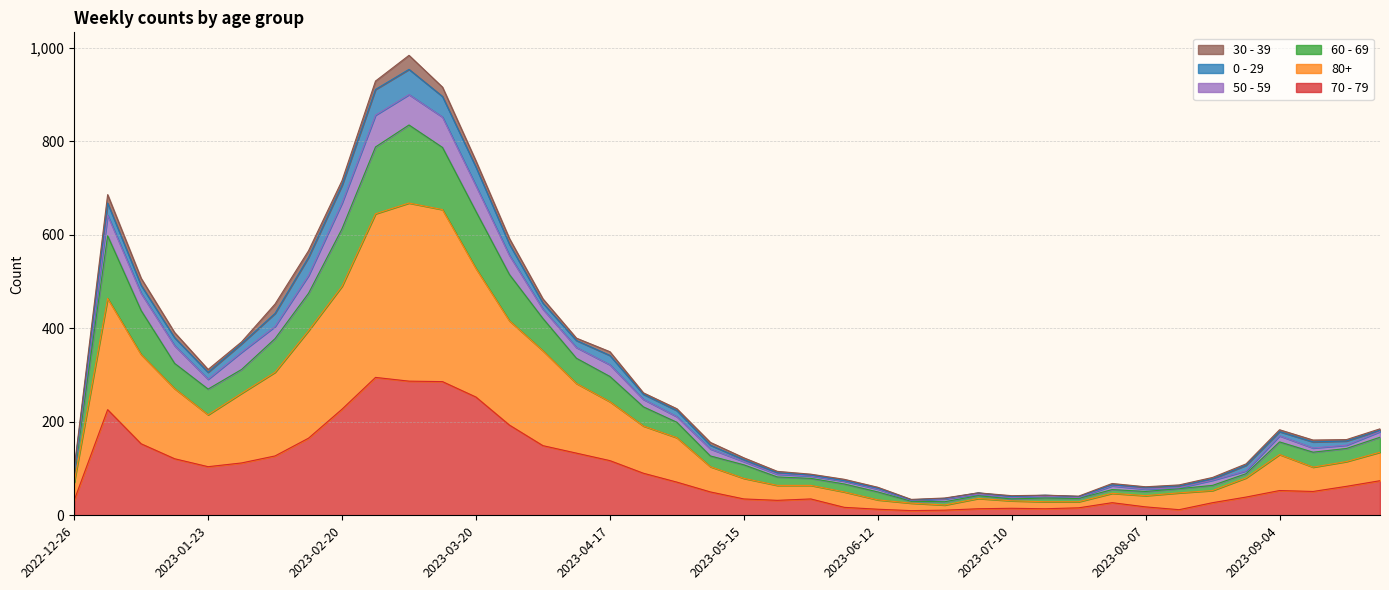

Is it true that 80+ equals 9 at 2023-06-19?

False